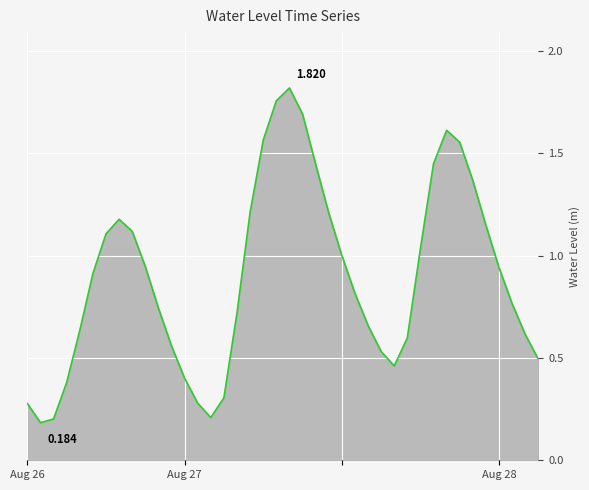

What is the average value?

0.9